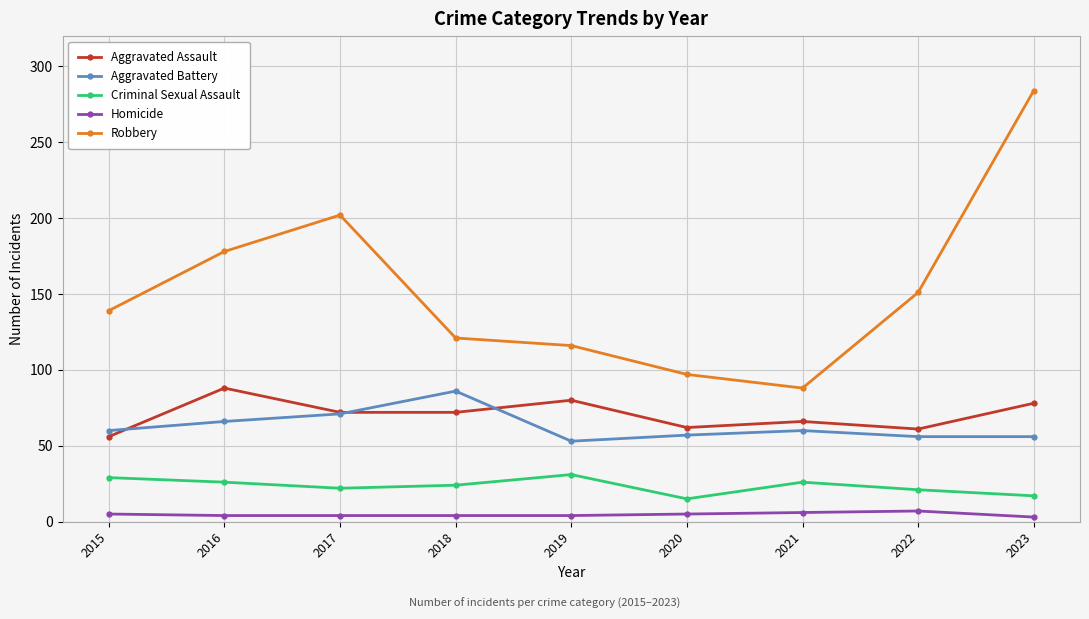

At which category is the sum across all series the highest?

2023